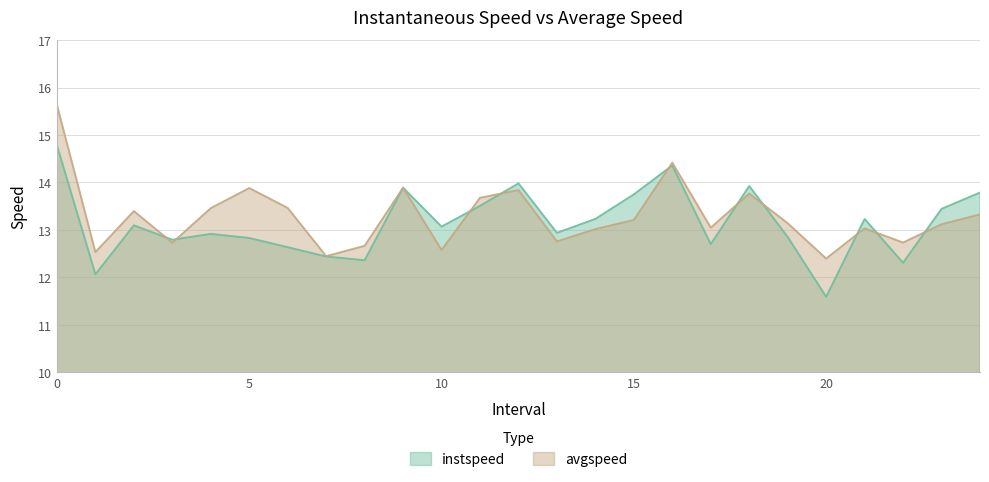

Where is the first local maximum for avgspeed?

2